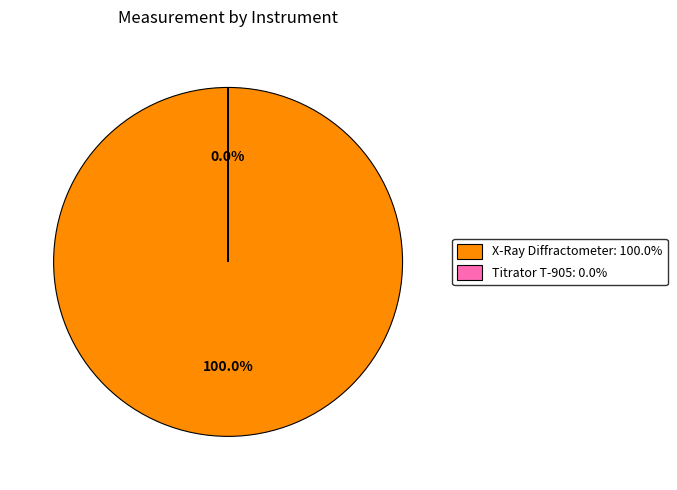

What percentage is the X-Ray Diffractometer slice, to the nearest percent?

100%